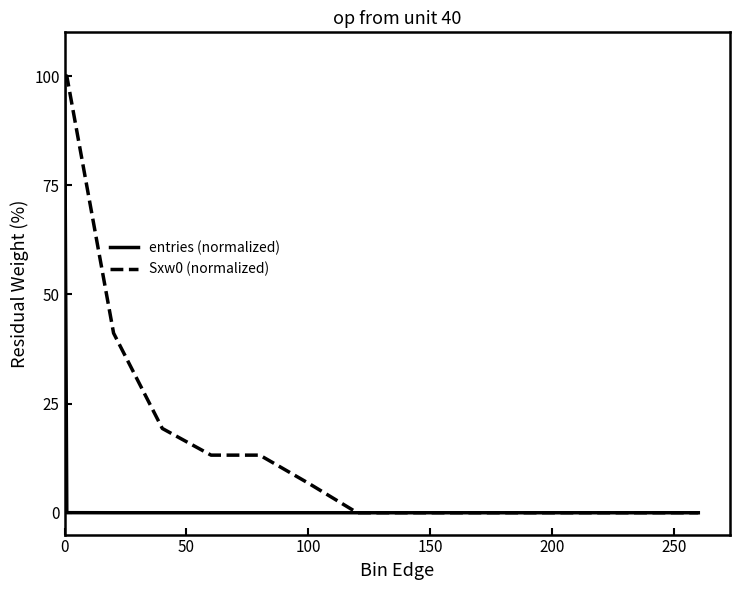

What is the highest value of the Sxw0 (normalized) series?

100.0